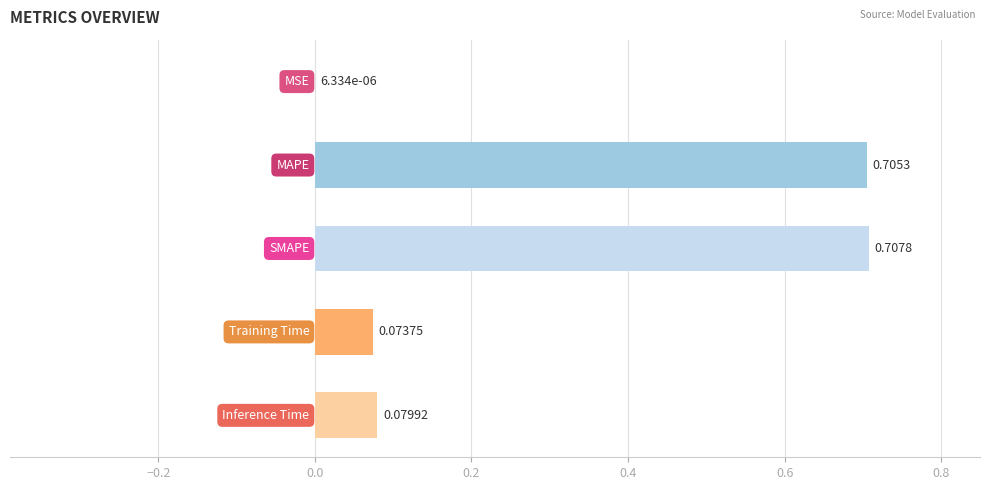

Are the bars horizontal?

Yes